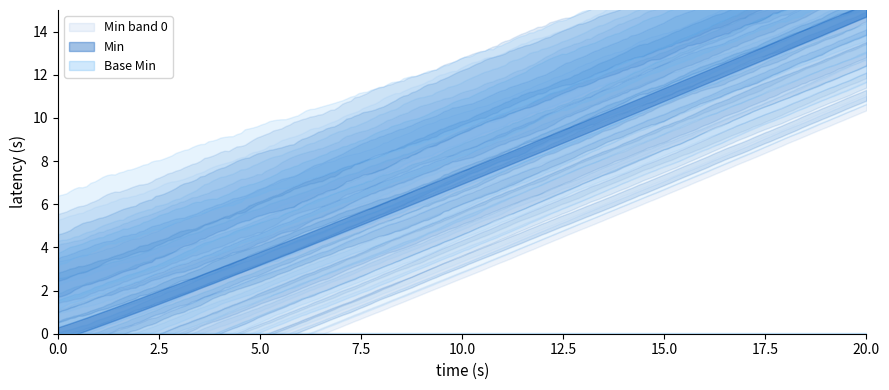

Which series has the widest spread of values?

Min